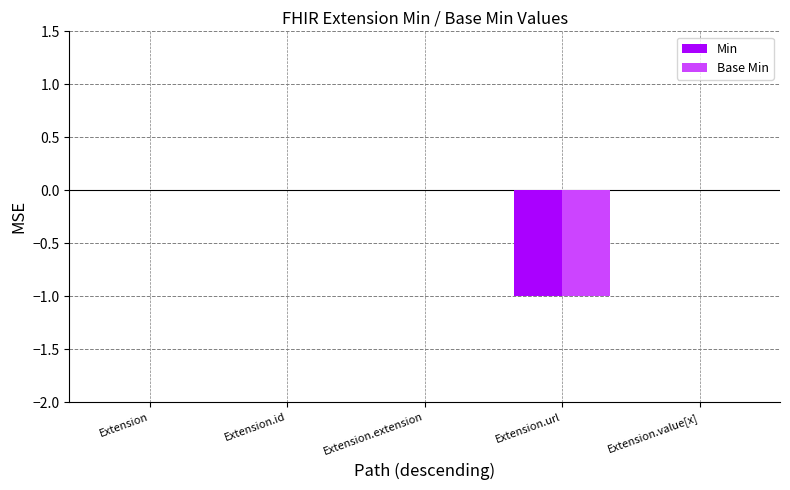

True or false: Base Min has a value of 0 at Extension.extension.

True